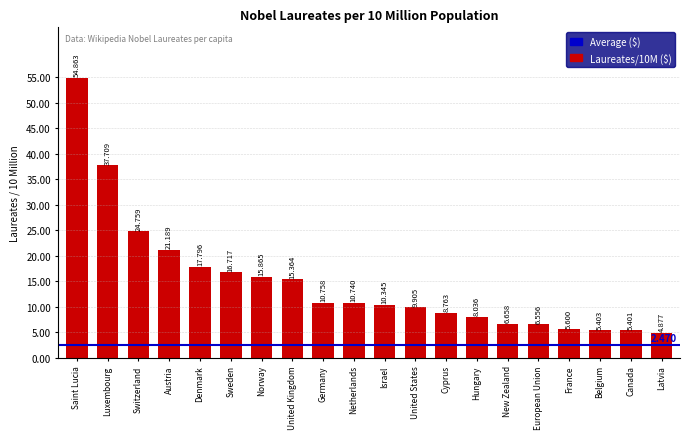

Rank the categories by value from lowest to highest.

Latvia, Canada, Belgium, France, European Union, New Zealand, Hungary, Cyprus, United States, Israel, Netherlands, Germany, United Kingdom, Norway, Sweden, Denmark, Austria, Switzerland, Luxembourg, Saint Lucia